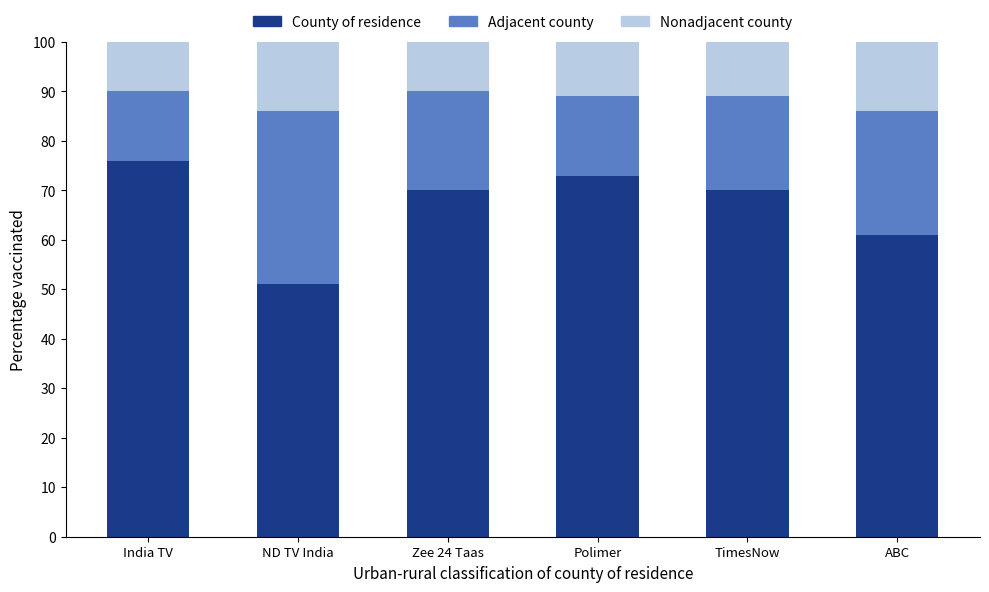

Where is County of residence nearest to the value 63?

ABC